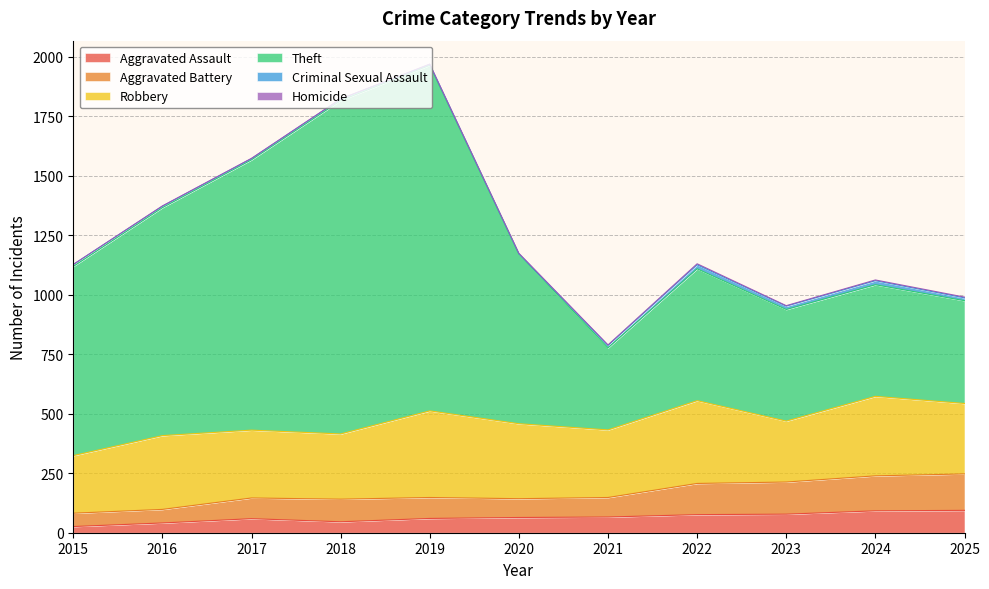

Which series has the widest spread of values?

Theft